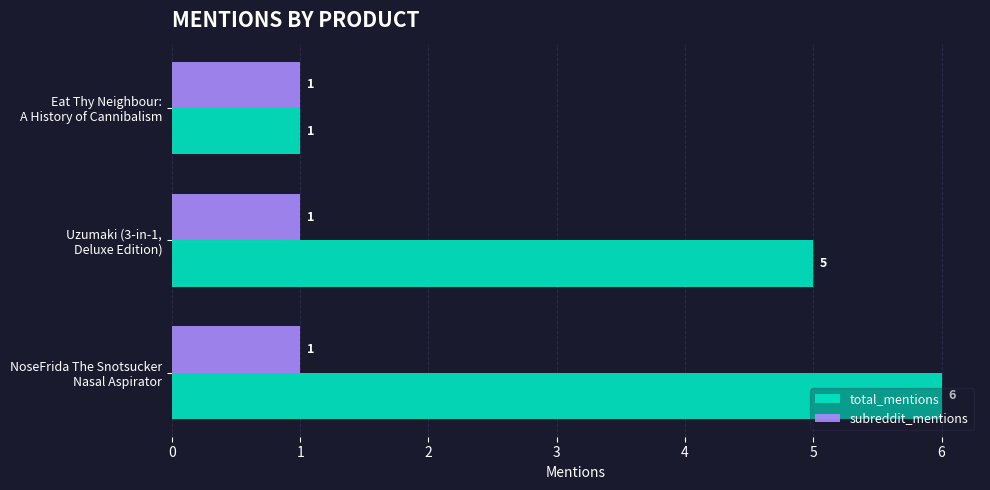

What is the average value of the subreddit_mentions series?

1